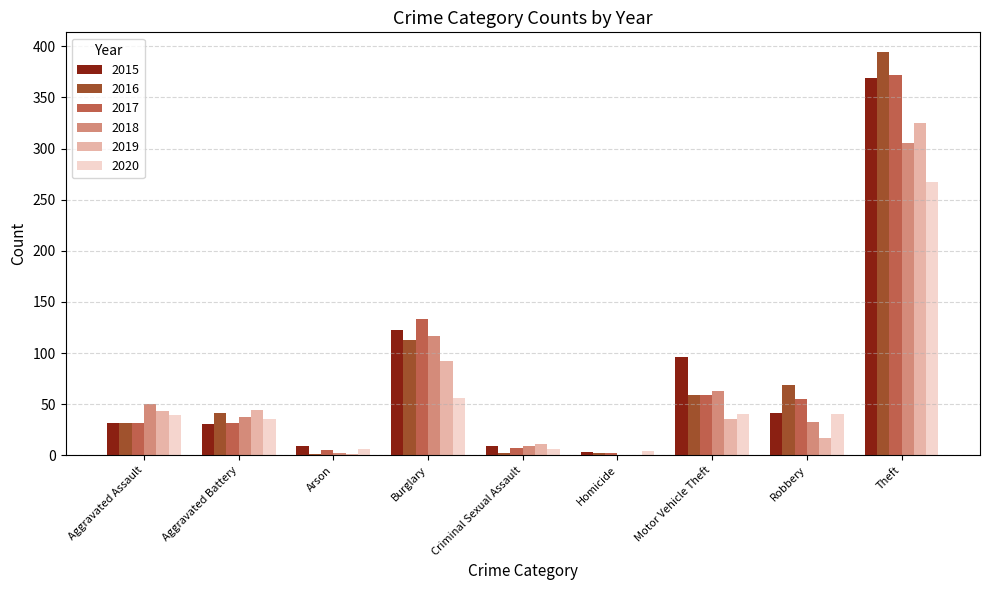

Are the bars horizontal?

No